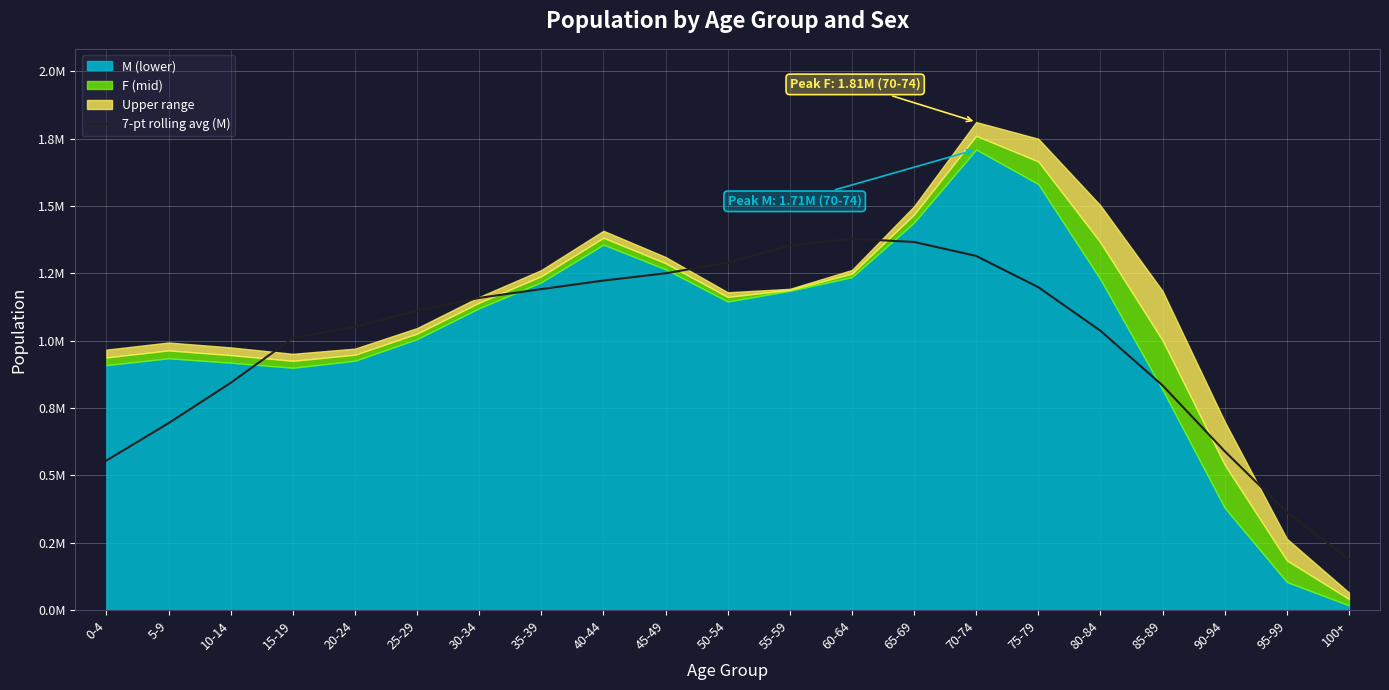

Is it true that the value at 85-89 is 833734.4?

True